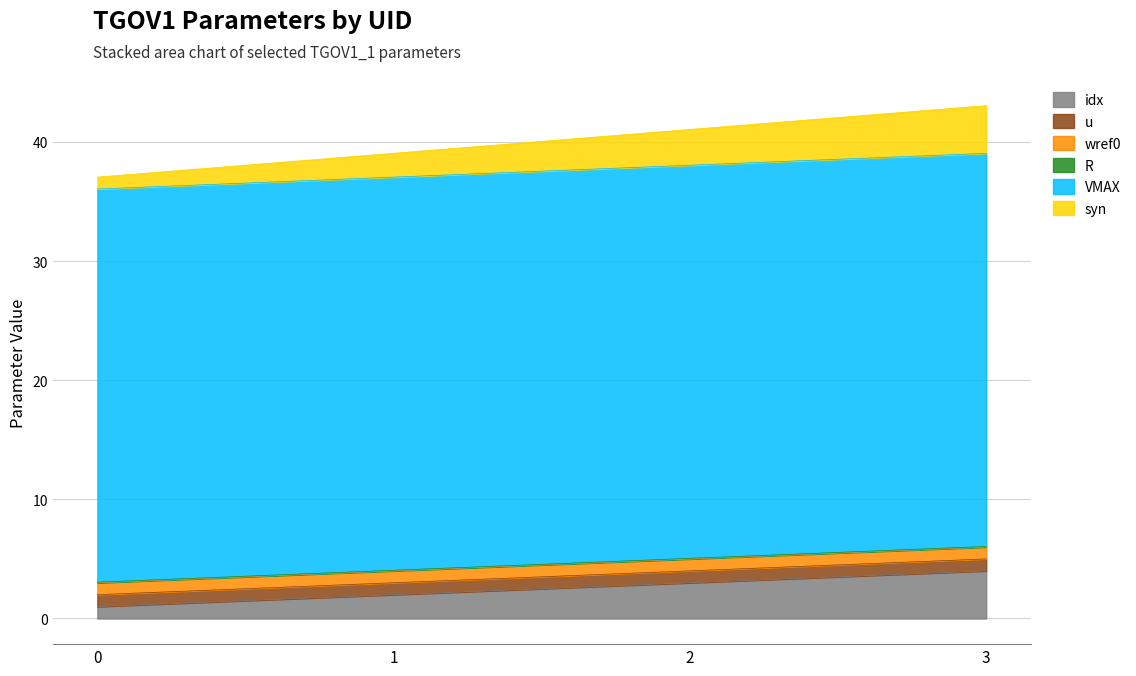

The syn series shows 2.0 at 1. True or false?

True